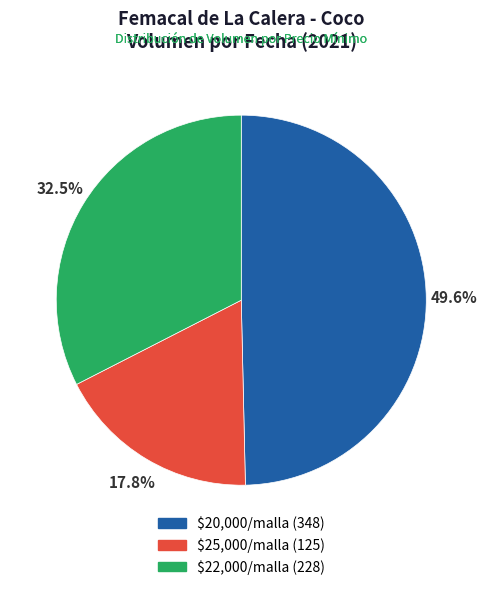

Is there any slice that represents more than half of the pie?

No